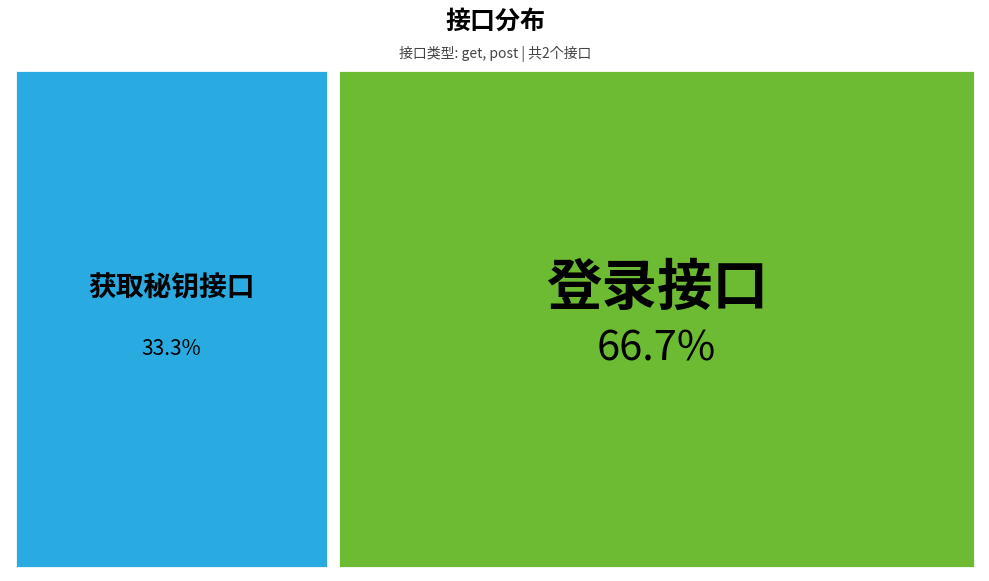

Which category has the biggest portion of the pie?

登录接口